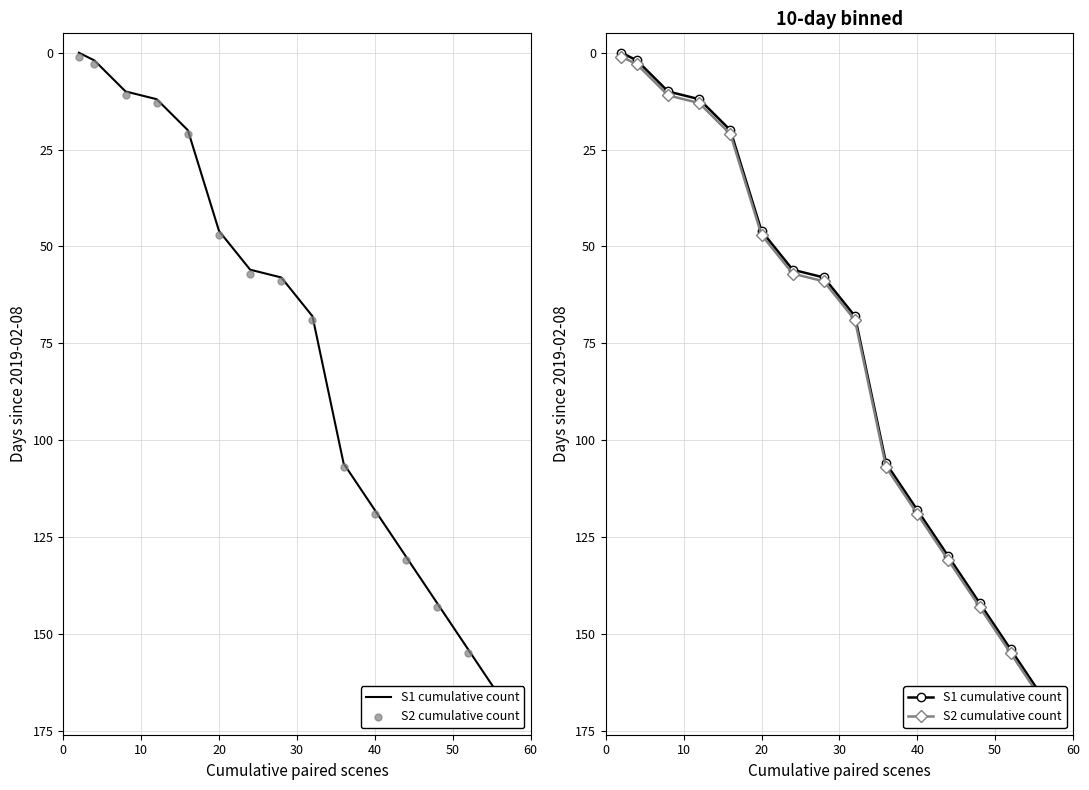

Which series contains the highest Y value?

S2 cumulative count